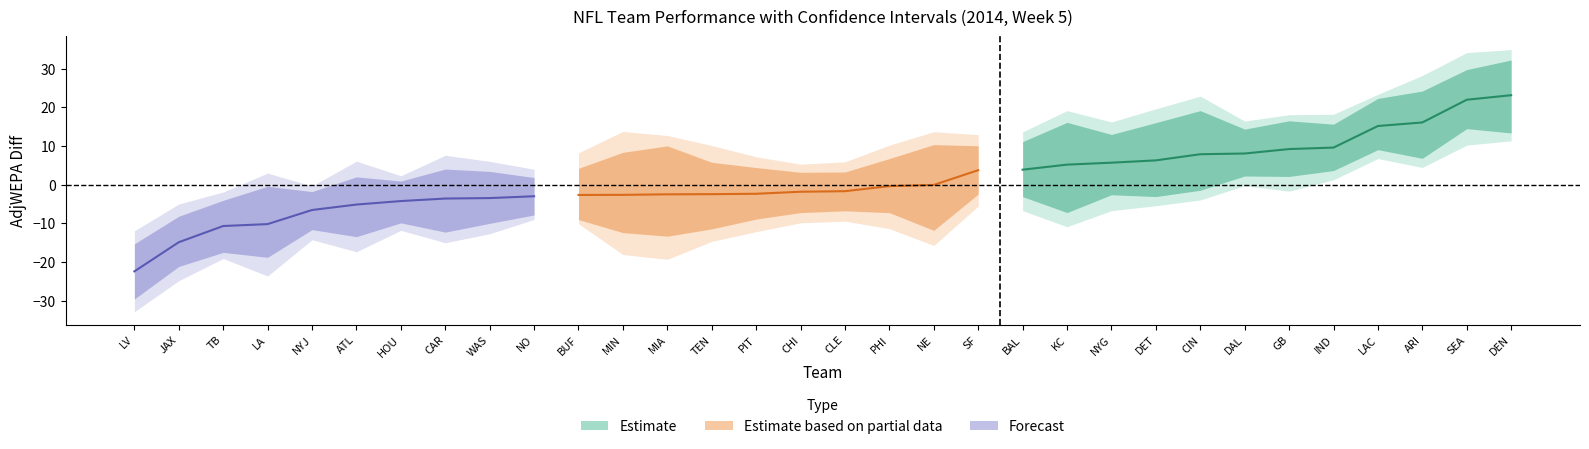

How many values in the LowerCI85 series exceed -7?

13